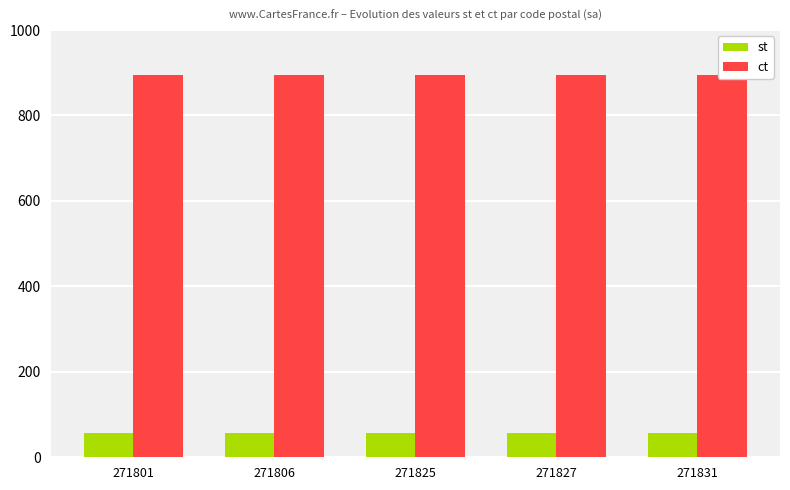

What is the sum of all st values?

280